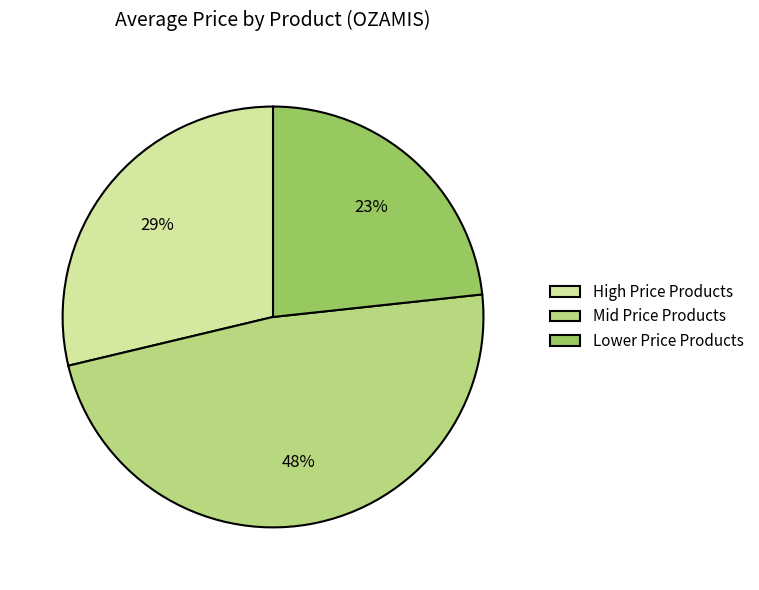

To the nearest percent, what portion does Mid Price Products represent?

48%